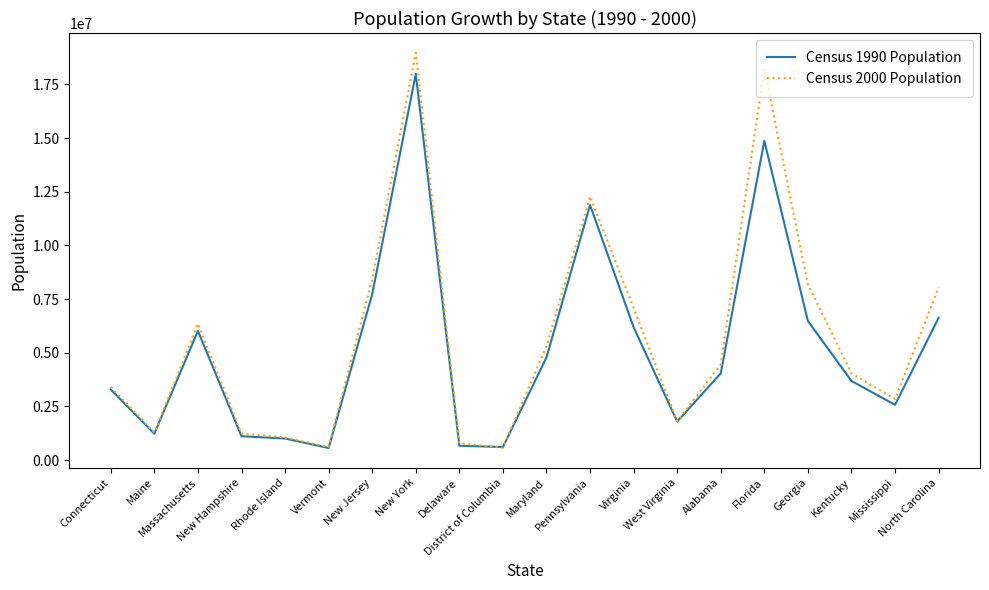

What is the lowest value of the Census 1990 Population series?

562758